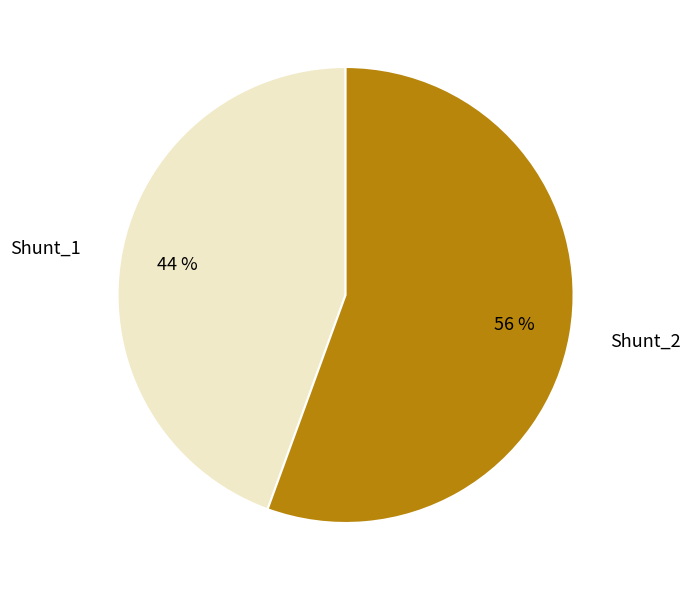

Approximately how many times larger is the value at Shunt_1 compared to Shunt_2?

0.8